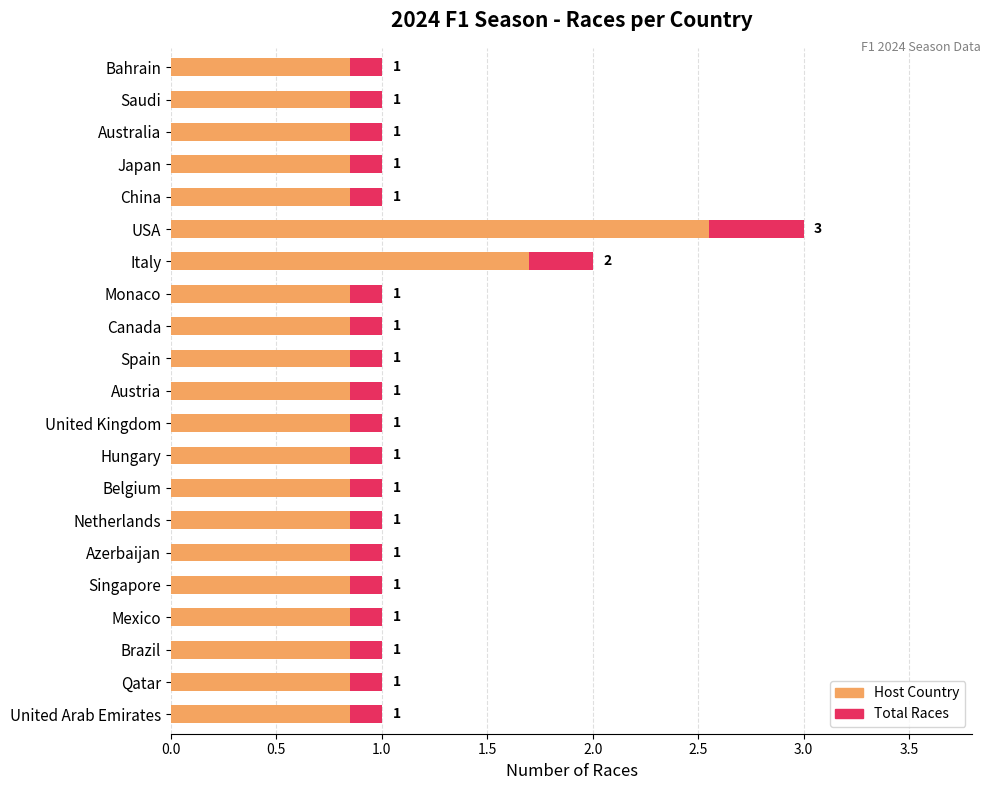

What position from the left is Belgium?

14